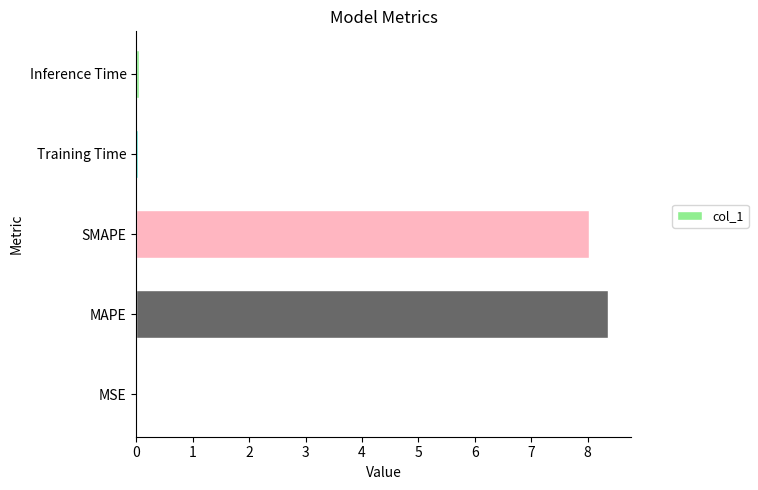

Which label corresponds to the largest value in the chart?

MAPE